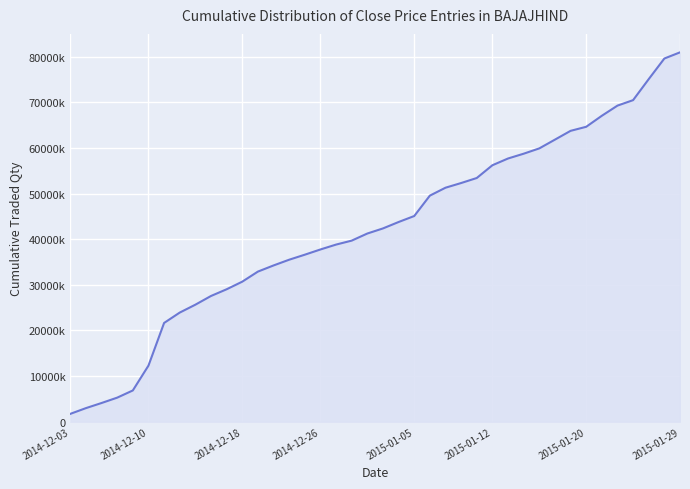

Reading left to right, list all the values displayed in this chart.

1712054	2971106	4092869	5267572	6845383	12290069	21644778	23920507	25650195	27559341	29031252	30699616	32906836	34253655	35511538	36612213	37758181	38829919	39698197	41255275	42372652	43779366	45091378	49566452	51299679	52326991	53428381	56227535	57705989	58757113	59922293	61841490	63768474	64659240	67074438	69301902	70502019	75115596	79631538	80979995